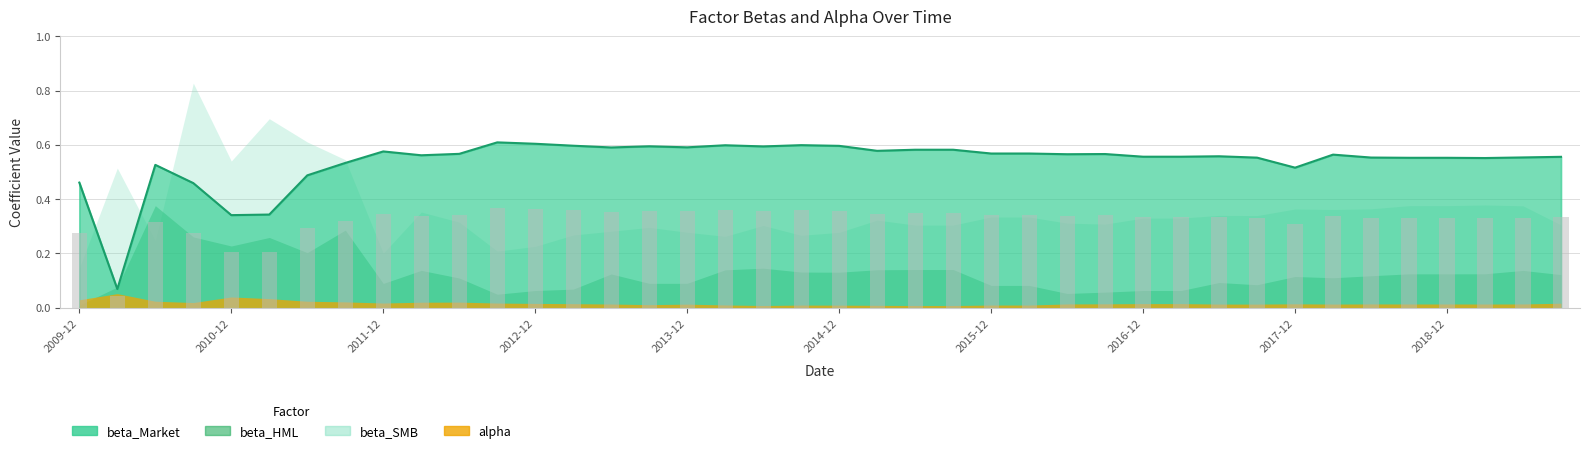

Reading left to right, transcribe all the data shown in this chart.

beta_Market: 2009-12-31=0.5	2010-03-31=0.1	2010-06-30=0.5	2010-09-30=0.5	2010-12-31=0.3	2011-03-31=0.3	2011-06-30=0.5	2011-09-30=0.5	2011-12-31=0.6	2012-03-31=0.6	2012-06-30=0.6	2012-09-30=0.6	2012-12-31=0.6	2013-03-31=0.6	2013-06-30=0.6	2013-09-30=0.6	2013-12-31=0.6	2014-03-31=0.6	2014-06-30=0.6	2014-09-30=0.6	2014-12-31=0.6	2015-03-31=0.6	2015-06-30=0.6	2015-09-30=0.6	2015-12-31=0.6	2016-03-31=0.6	2016-06-30=0.6	2016-09-30=0.6	2016-12-31=0.6	2017-03-31=0.6	2017-06-30=0.6	2017-09-30=0.6	2017-12-31=0.5	2018-03-31=0.6	2018-06-30=0.6	2018-09-30=0.6	2018-12-31=0.6	2019-03-31=0.6	2019-06-30=0.6	2019-09-30=0.6
beta_HML: 2009-12-31=0.0	2010-03-31=0.1	2010-06-30=0.4	2010-09-30=0.3	2010-12-31=0.2	2011-03-31=0.3	2011-06-30=0.2	2011-09-30=0.3	2011-12-31=0.1	2012-03-31=0.1	2012-06-30=0.1	2012-09-30=0.0	2012-12-31=0.1	2013-03-31=0.1	2013-06-30=0.1	2013-09-30=0.1	2013-12-31=0.1	2014-03-31=0.1	2014-06-30=0.1	2014-09-30=0.1	2014-12-31=0.1	2015-03-31=0.1	2015-06-30=0.1	2015-09-30=0.1	2015-12-31=0.1	2016-03-31=0.1	2016-06-30=0.1	2016-09-30=0.1	2016-12-31=0.1	2017-03-31=0.1	2017-06-30=0.1	2017-09-30=0.1	2017-12-31=0.1	2018-03-31=0.1	2018-06-30=0.1	2018-09-30=0.1	2018-12-31=0.1	2019-03-31=0.1	2019-06-30=0.1	2019-09-30=0.1
beta_SMB: 2009-12-31=0.1	2010-03-31=0.5	2010-06-30=0.2	2010-09-30=0.8	2010-12-31=0.5	2011-03-31=0.7	2011-06-30=0.6	2011-09-30=0.5	2011-12-31=0.2	2012-03-31=0.4	2012-06-30=0.3	2012-09-30=0.2	2012-12-31=0.2	2013-03-31=0.3	2013-06-30=0.3	2013-09-30=0.3	2013-12-31=0.3	2014-03-31=0.3	2014-06-30=0.3	2014-09-30=0.3	2014-12-31=0.3	2015-03-31=0.3	2015-06-30=0.3	2015-09-30=0.3	2015-12-31=0.3	2016-03-31=0.3	2016-06-30=0.3	2016-09-30=0.3	2016-12-31=0.3	2017-03-31=0.3	2017-06-30=0.3	2017-09-30=0.3	2017-12-31=0.4	2018-03-31=0.4	2018-06-30=0.4	2018-09-30=0.4	2018-12-31=0.4	2019-03-31=0.4	2019-06-30=0.4	2019-09-30=0.3
alpha: 2009-12-31=0.0	2010-03-31=0.1	2010-06-30=0.0	2010-09-30=0.0	2010-12-31=0.0	2011-03-31=0.0	2011-06-30=0.0	2011-09-30=0.0	2011-12-31=0.0	2012-03-31=0.0	2012-06-30=0.0	2012-09-30=0.0	2012-12-31=0.0	2013-03-31=0.0	2013-06-30=0.0	2013-09-30=0.0	2013-12-31=0.0	2014-03-31=0.0	2014-06-30=0.0	2014-09-30=0.0	2014-12-31=0.0	2015-03-31=0.0	2015-06-30=0.0	2015-09-30=0.0	2015-12-31=0.0	2016-03-31=0.0	2016-06-30=0.0	2016-09-30=0.0	2016-12-31=0.0	2017-03-31=0.0	2017-06-30=0.0	2017-09-30=0.0	2017-12-31=0.0	2018-03-31=0.0	2018-06-30=0.0	2018-09-30=0.0	2018-12-31=0.0	2019-03-31=0.0	2019-06-30=0.0	2019-09-30=0.0